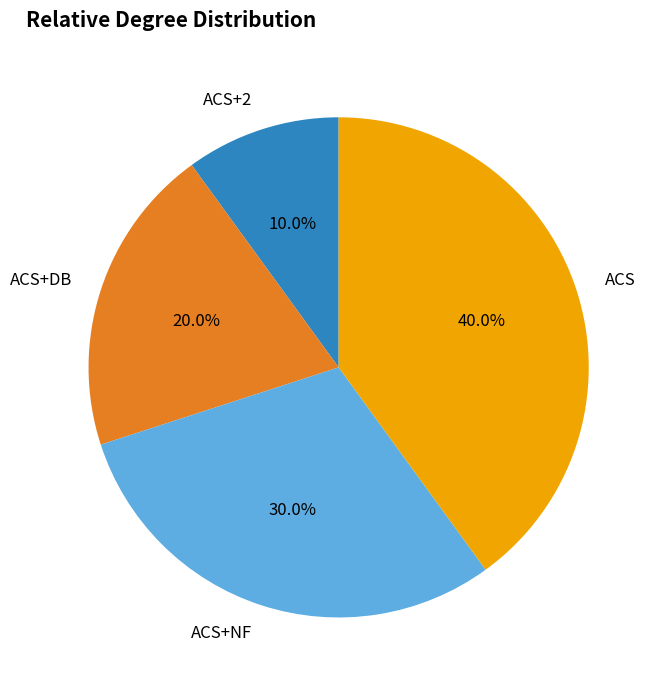

Count the number of slices in the pie.

4